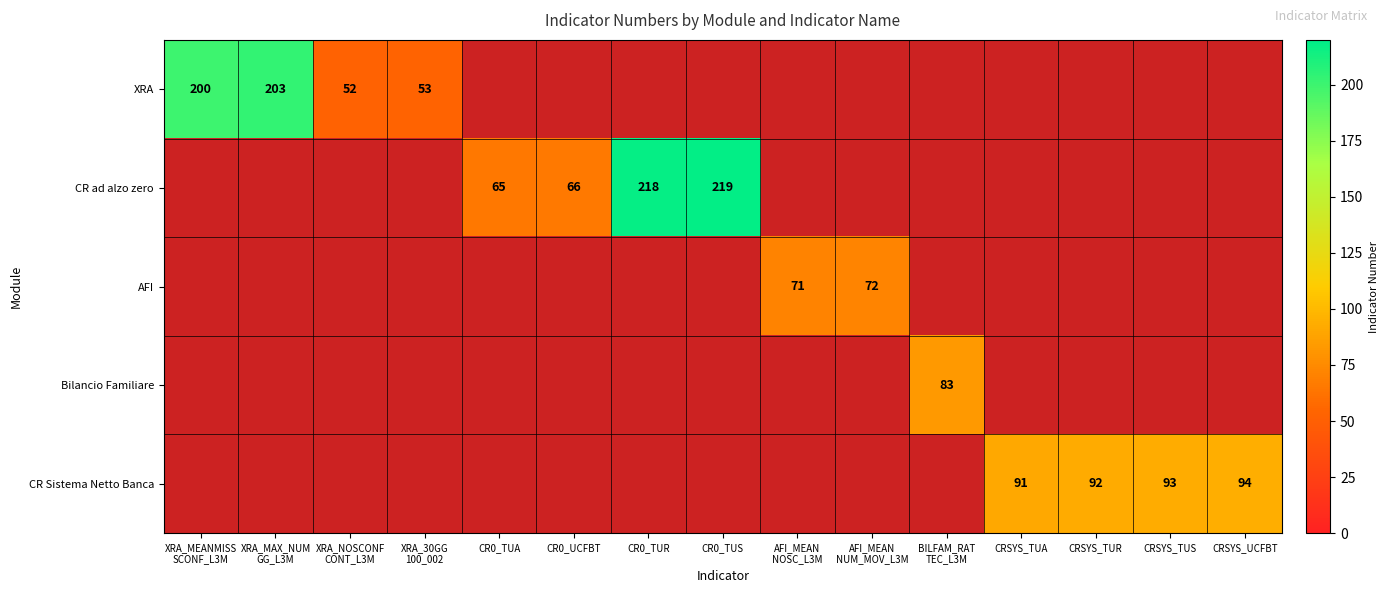

The value of CR ad alzo zero at CR0_TUA is 65. True or false?

True